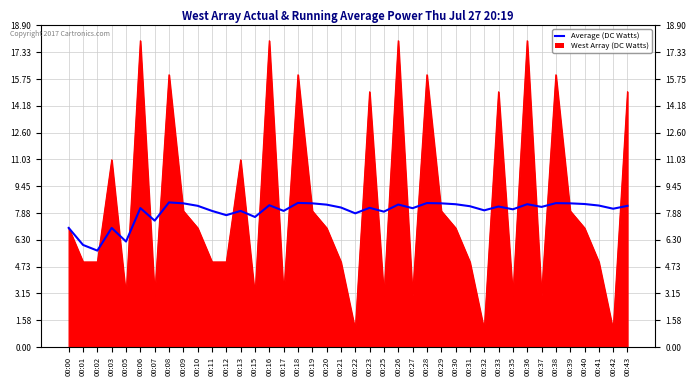

The chart shows a value of 7.0 at 00:03. True or false?

True